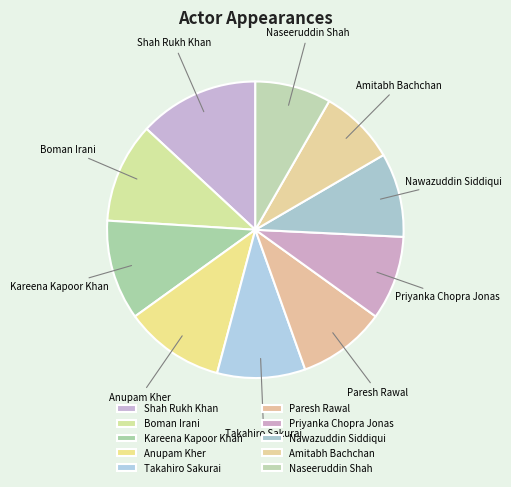

What is the ratio of the value at Kareena Kapoor Khan to the value at Boman Irani?

1.0